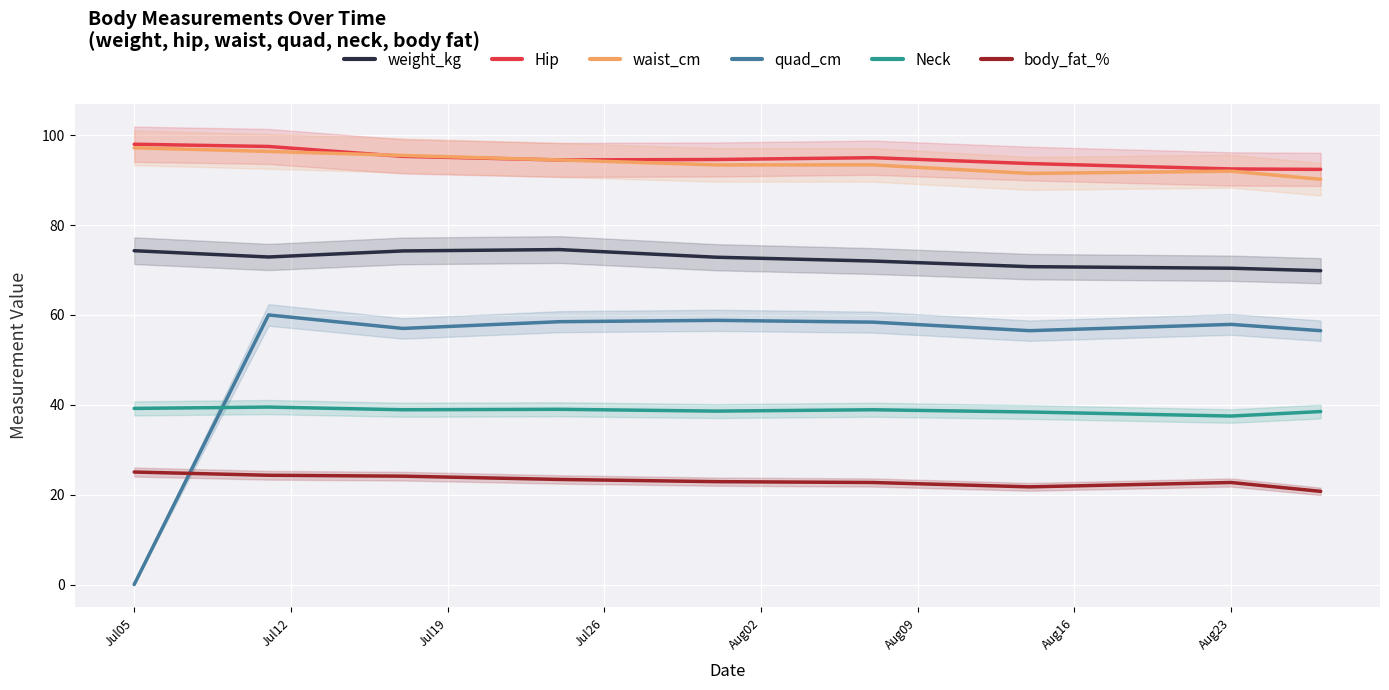

What are all the series names shown in the legend?

weight_kg, Hip, waist_cm, quad_cm, Neck, body_fat_%